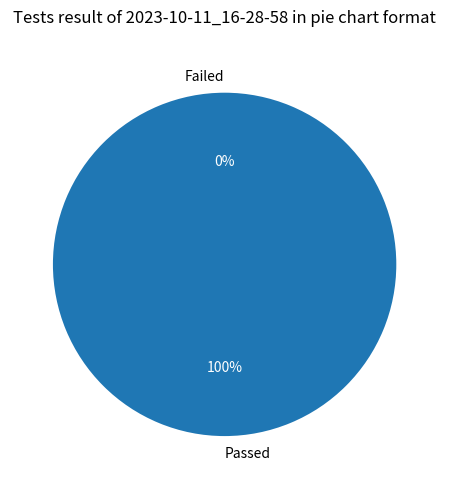

Is it true that 578 is 57% of the pie?

True